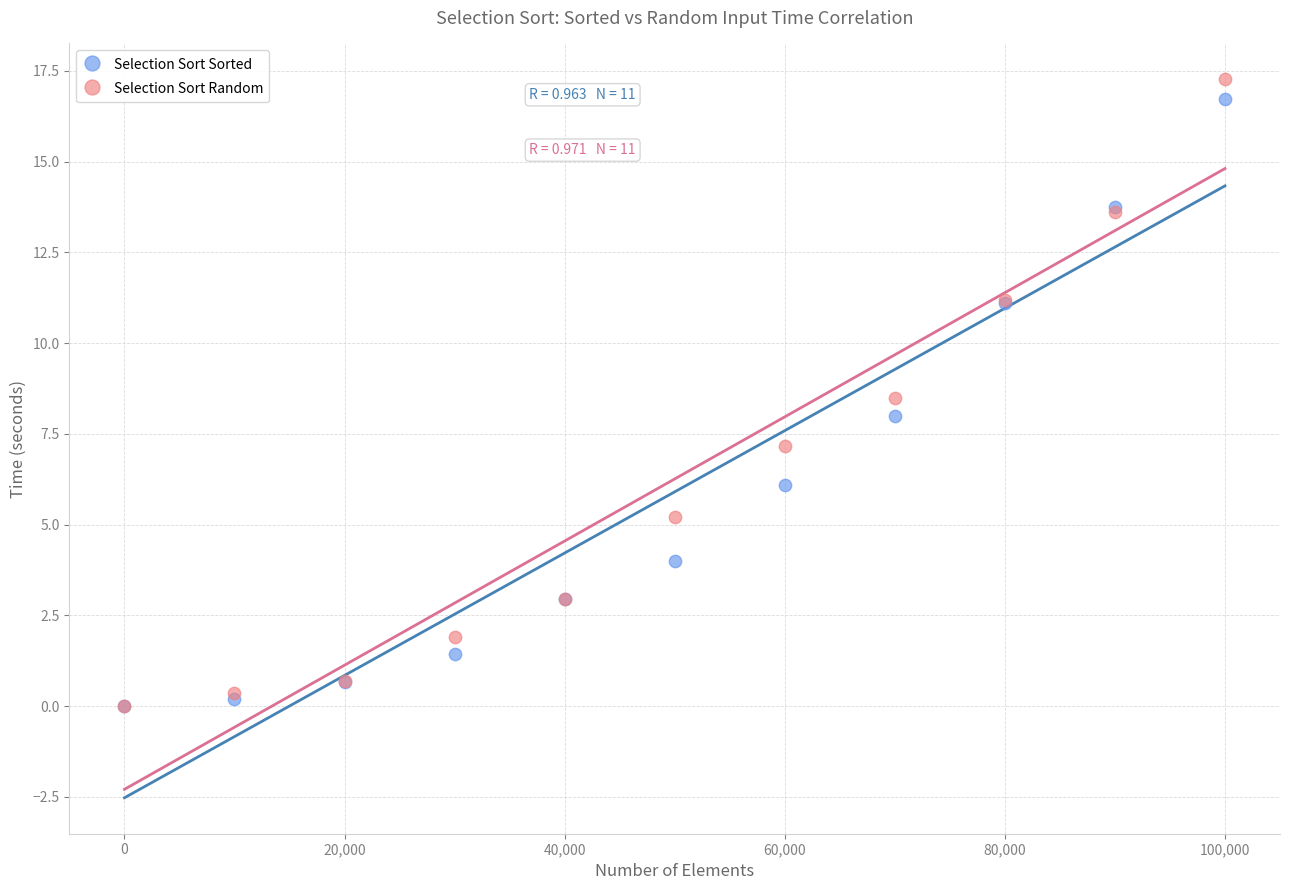

Which series reaches the maximum Y coordinate?

Selection Sort Random